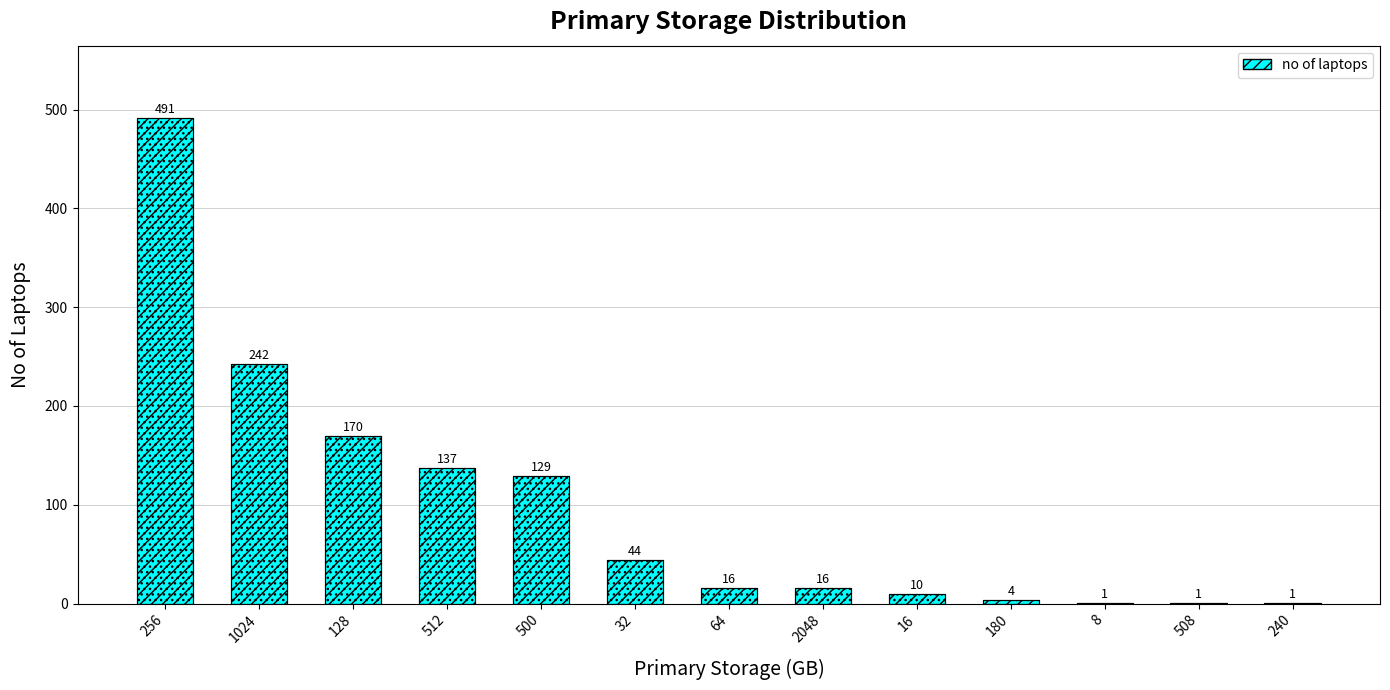

Which category has the lowest value across all series?

8